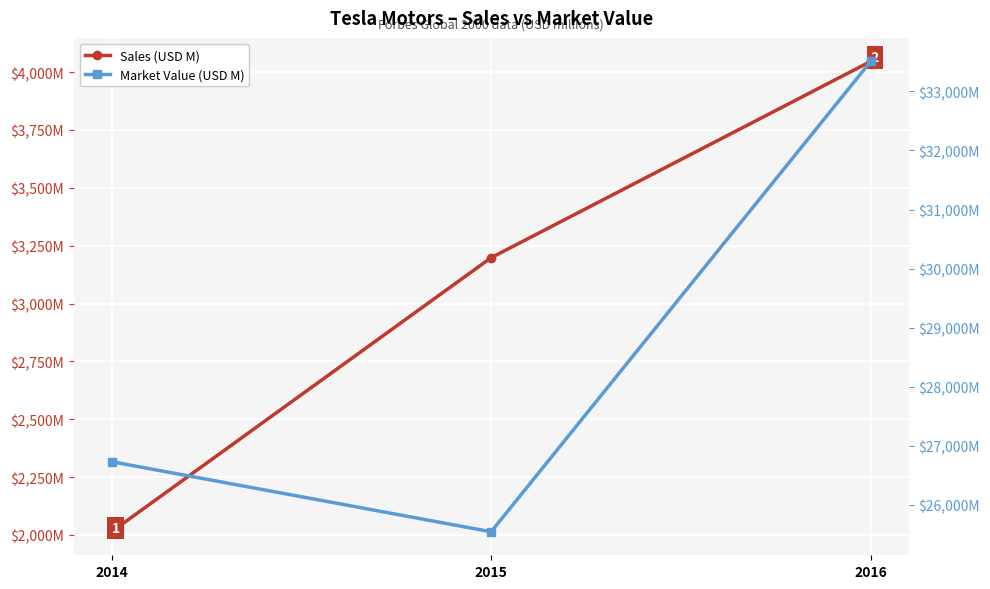

List the series in order of their overall mean, highest first.

Market Value (USD M), Sales (USD M)